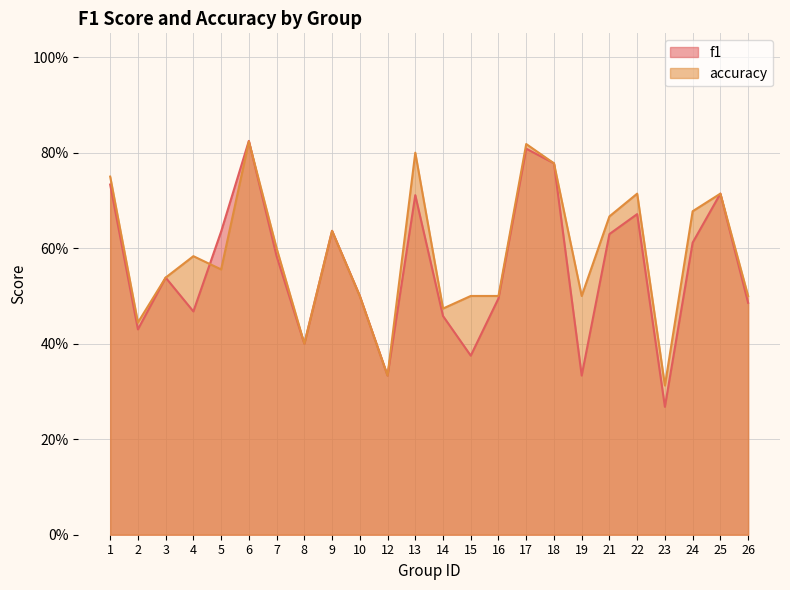

True or false: accuracy has a value of 0.9 at 5.

False